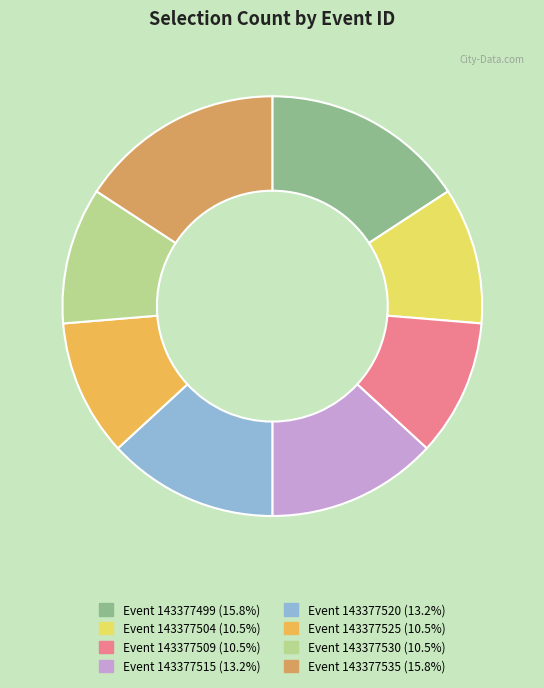

To the nearest percent, what is the average slice percentage?

12%